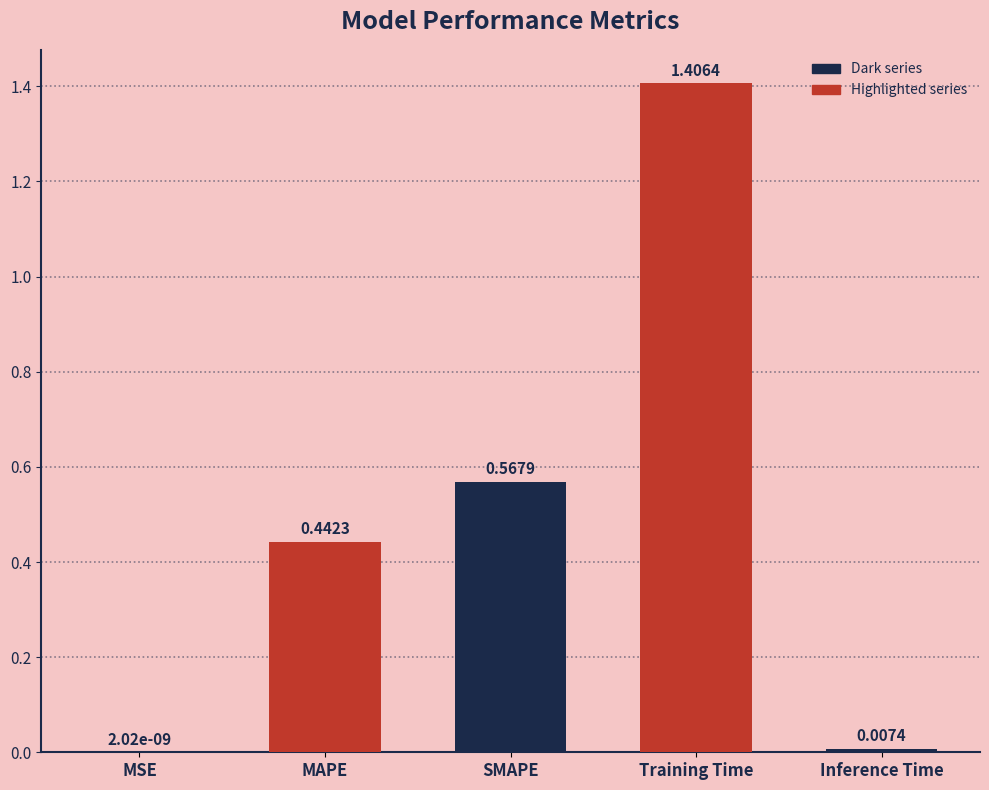

Where is the data nearest to the value 0?

MSE